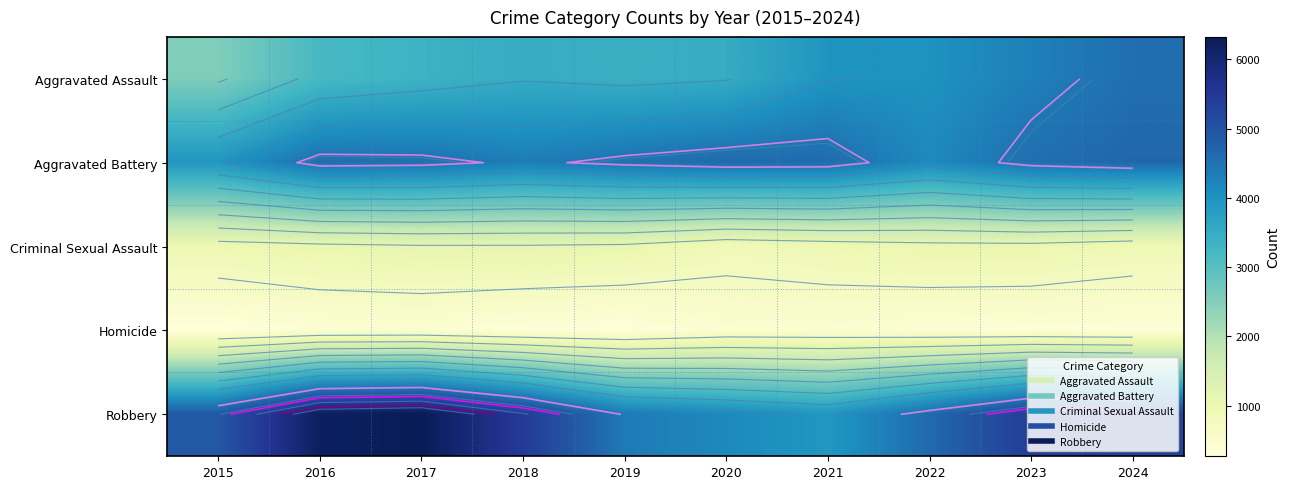

True or false: Aggravated Assault has a value of 4306 at 2023.

True